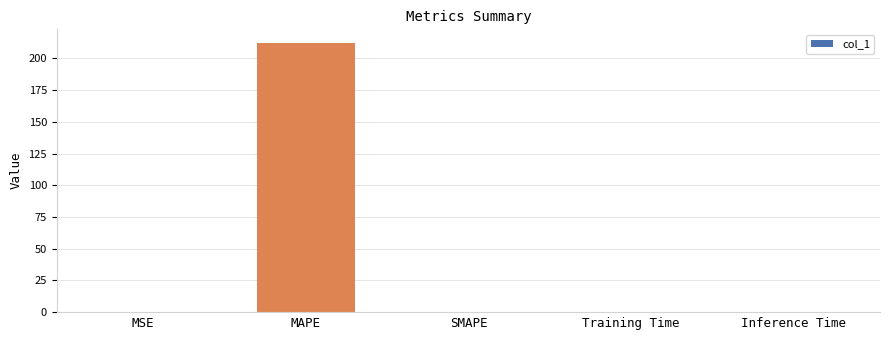

What is the sum of all values?

212.4